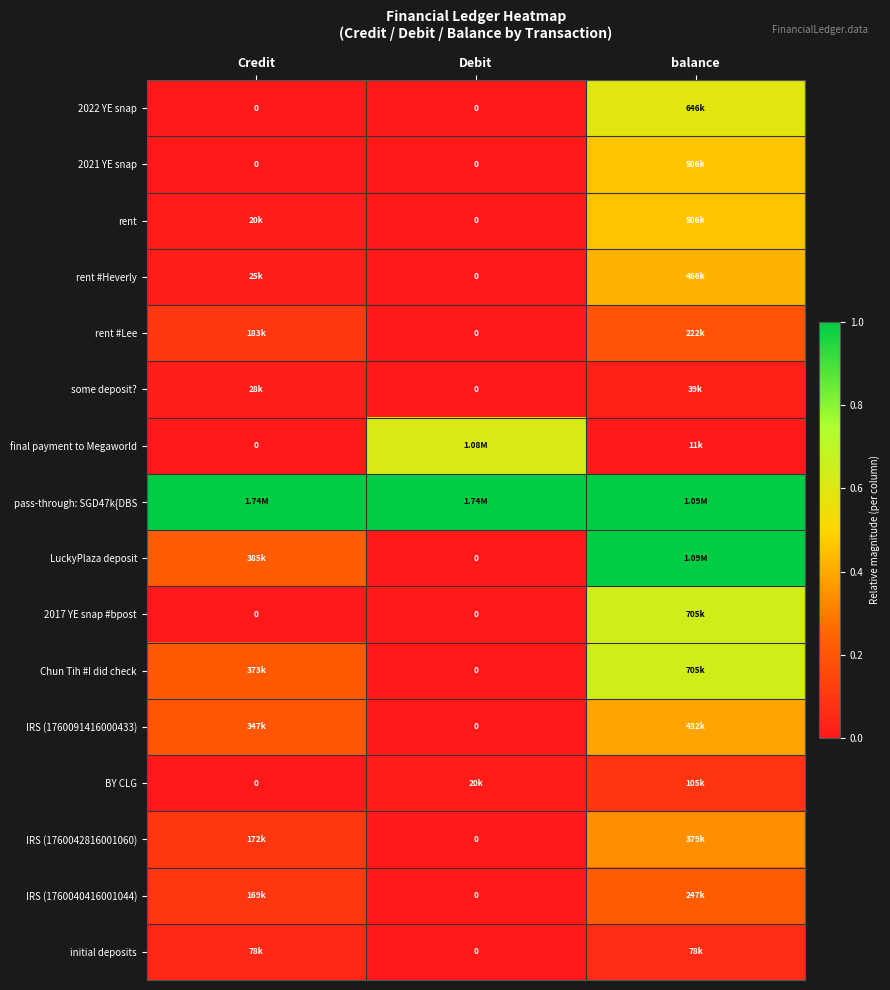

Which has a higher value, Credit or Debit?

Credit